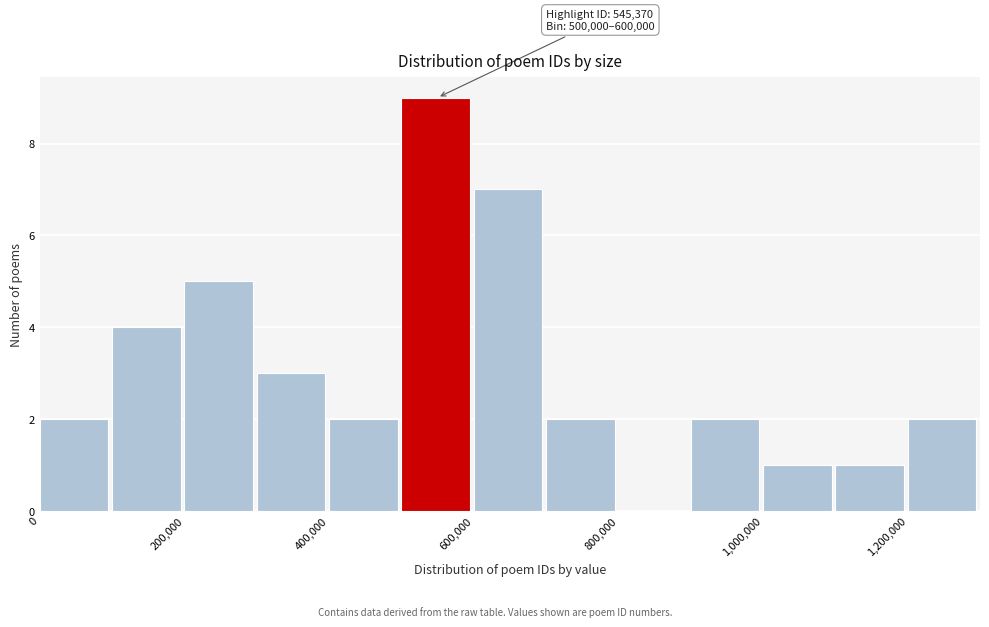

Which range on the x-axis has the tallest bar?

500000 to 600000